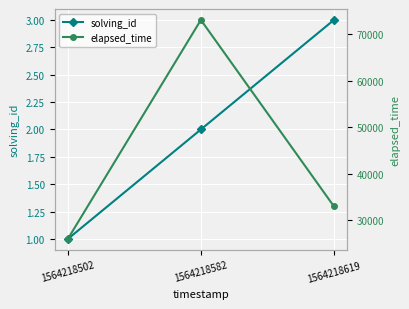

Between 1564218502 and 1564218619, which series saw the biggest shift?

elapsed_time